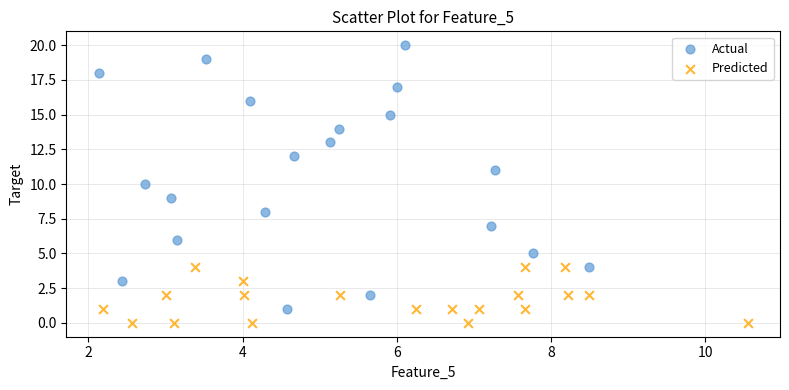

Which series has the largest Y range (max minus min)?

Actual